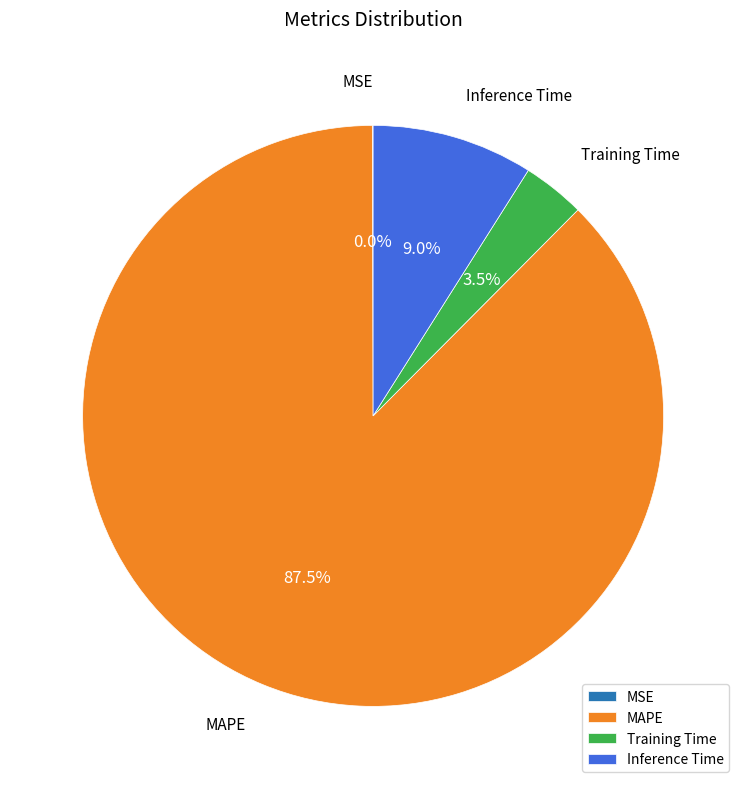

Combined, what portion of the pie is Training Time and Inference Time?

12.5%